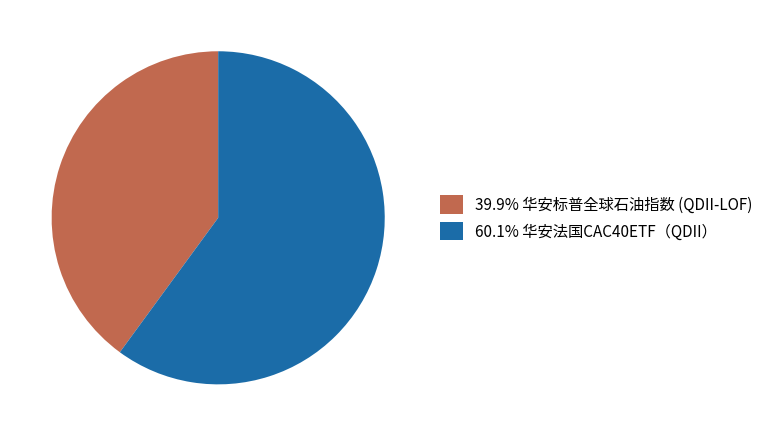

Count the number of slices in the pie.

2